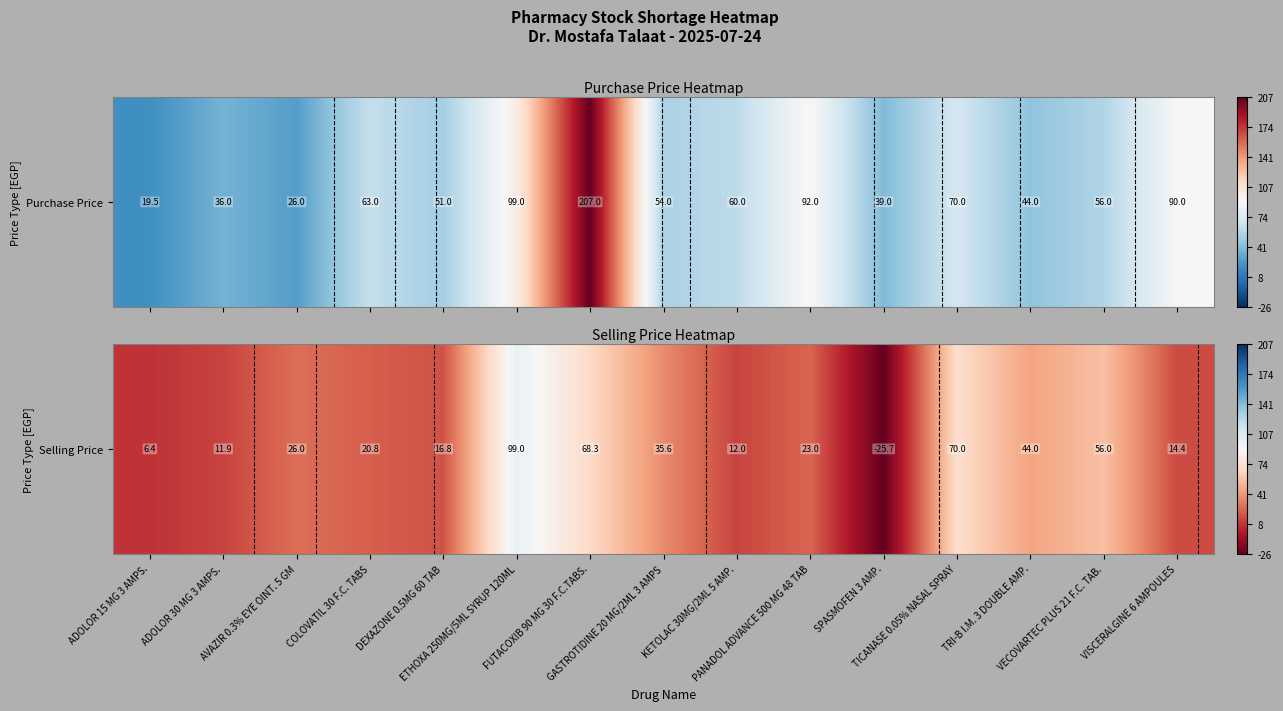

How many data points does each series have?

15